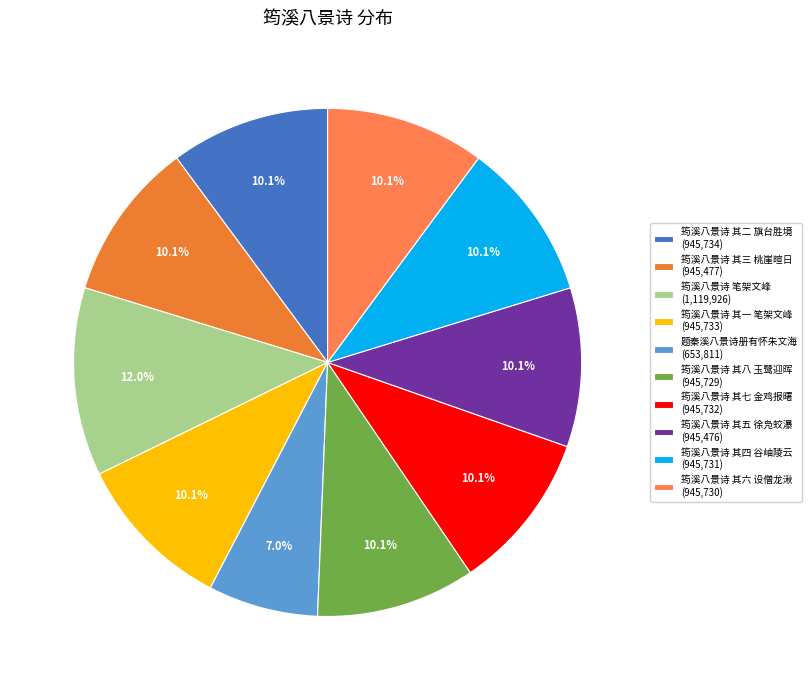

Between 筠溪八景诗 其四 谷岫陵云 and 筠溪八景诗 其一 笔架文峰, which is larger?

筠溪八景诗 其一 笔架文峰